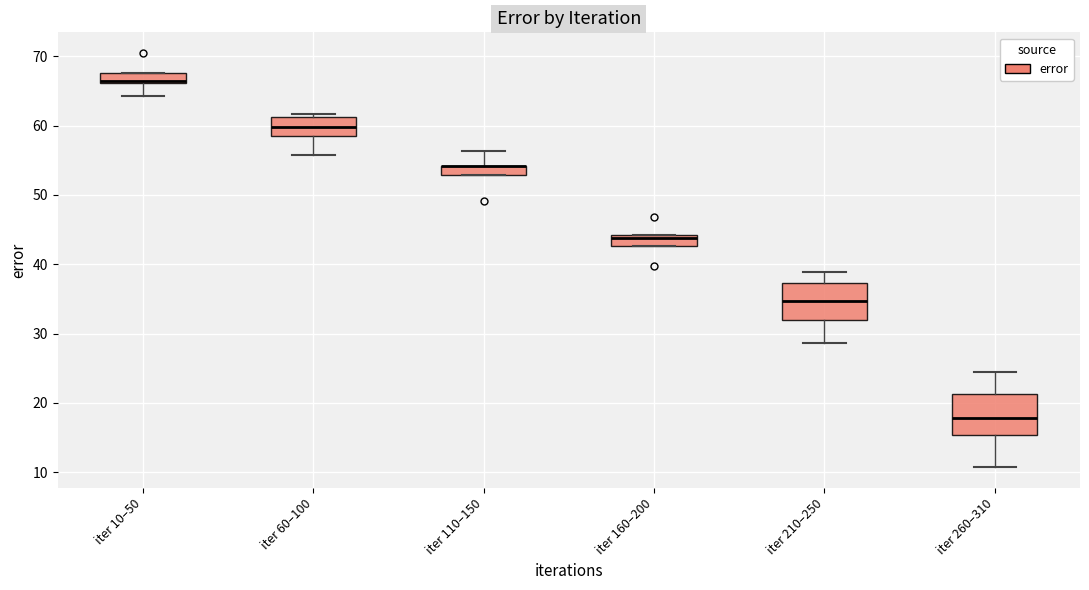

Where is the lower edge of the box for iter 10–50 on the y-axis? The values are not printed on the chart, so give them approximately, as read against the axis.

66